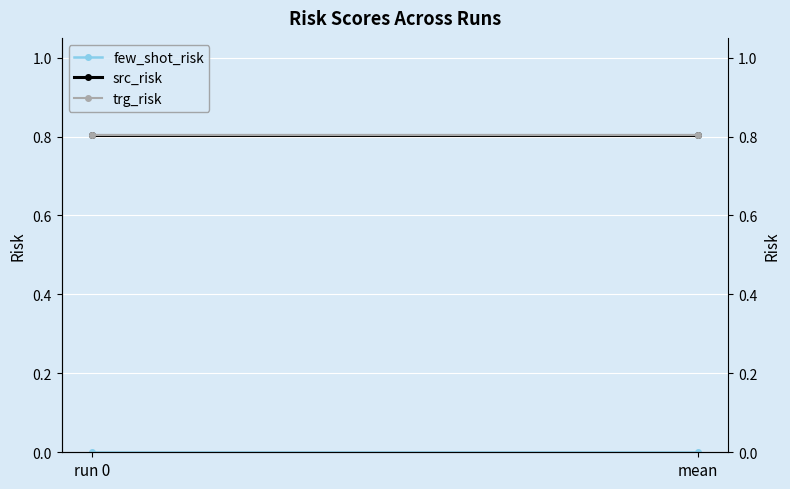

What is the total value across all series at run 0?

1.6